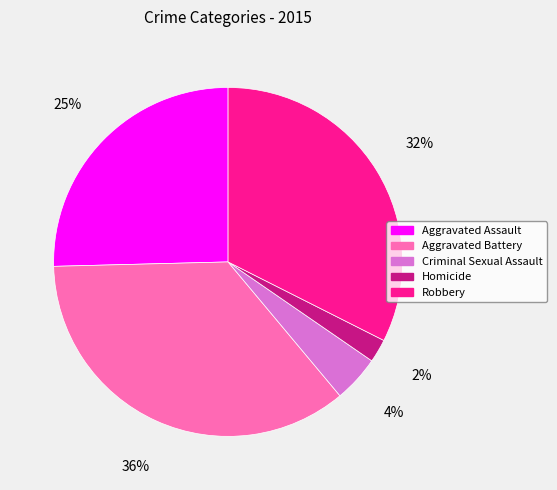

Is the sum of Robbery and Aggravated Assault greater than half?

Yes